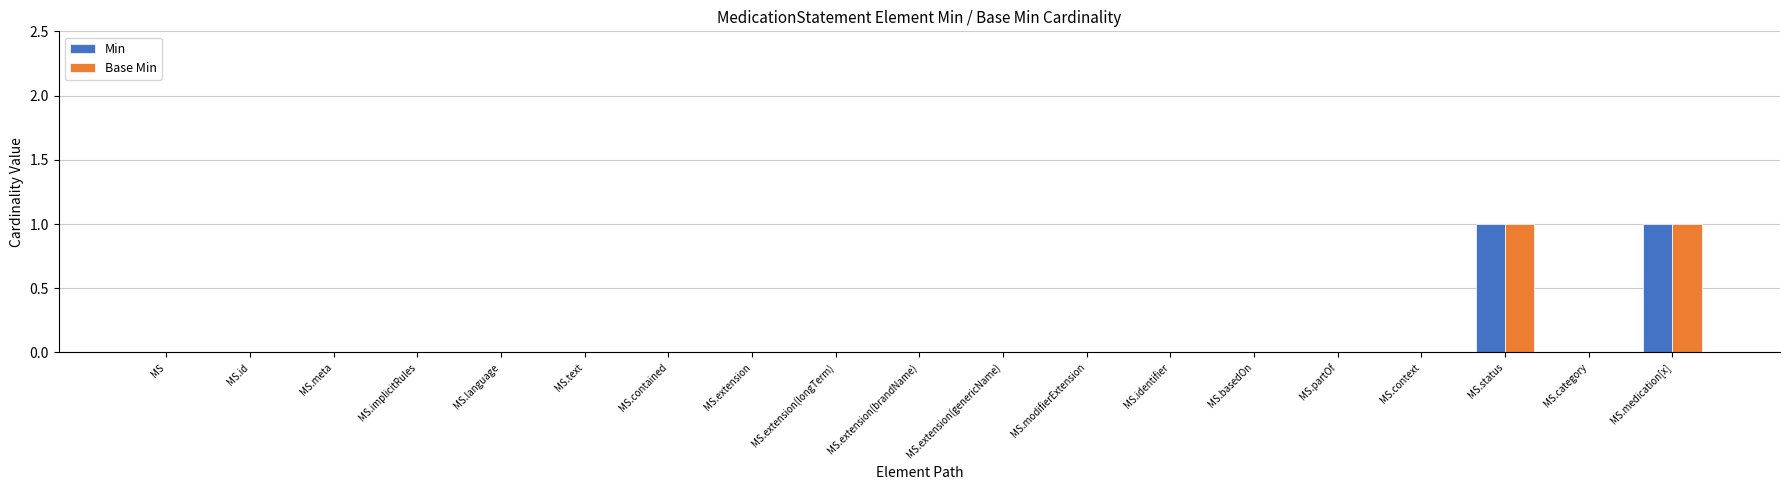

Reading left to right, extract all data points from this chart.

Min: 0	0	0	0	0	0	0	0	0	0	0	0	0	0	0	0	1	0	1
Base Min: 0	0	0	0	0	0	0	0	0	0	0	0	0	0	0	0	1	0	1